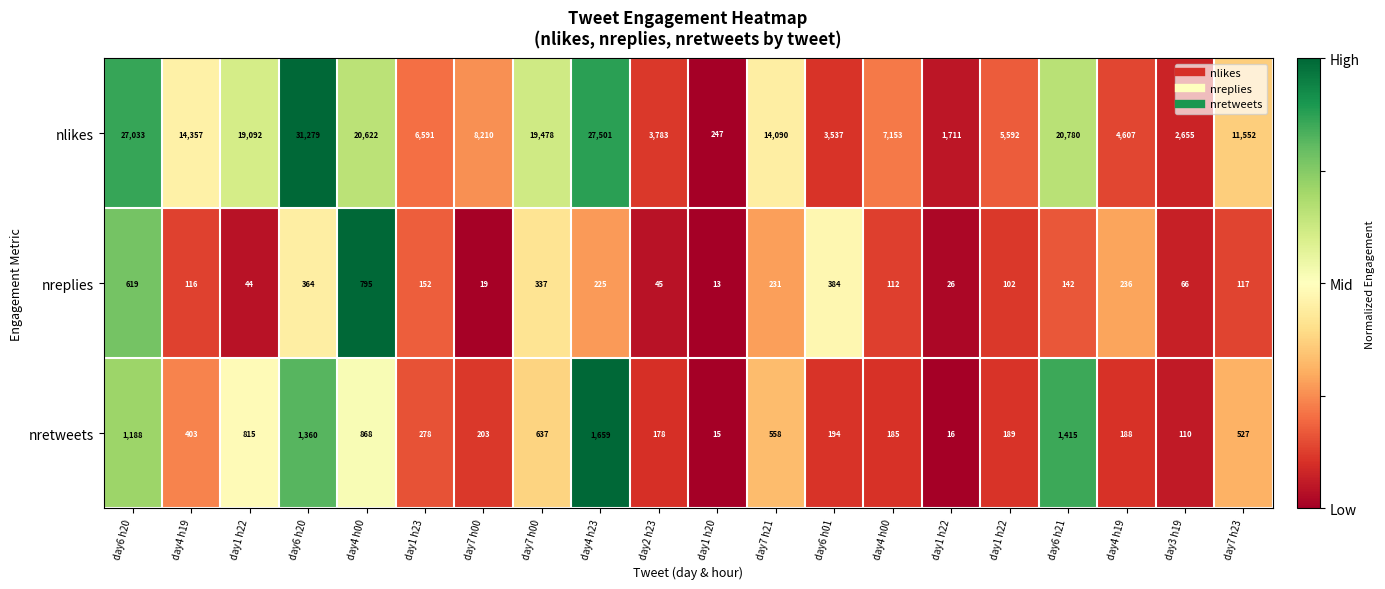

How many series are shown in this chart?

3